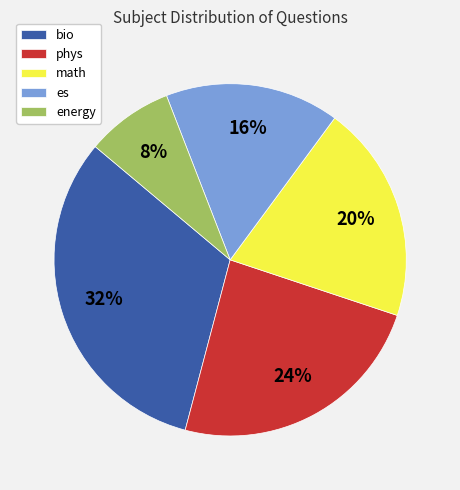

Rank the categories by value from highest to lowest.

bio, phys, math, es, energy